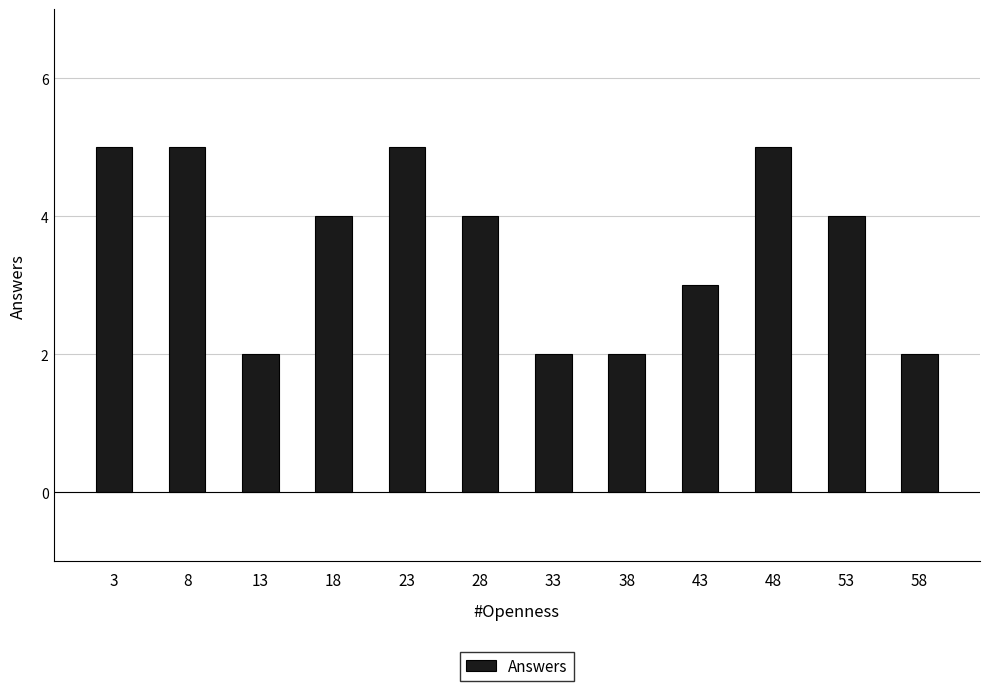

What is the difference between the maximum and second lowest values?

3